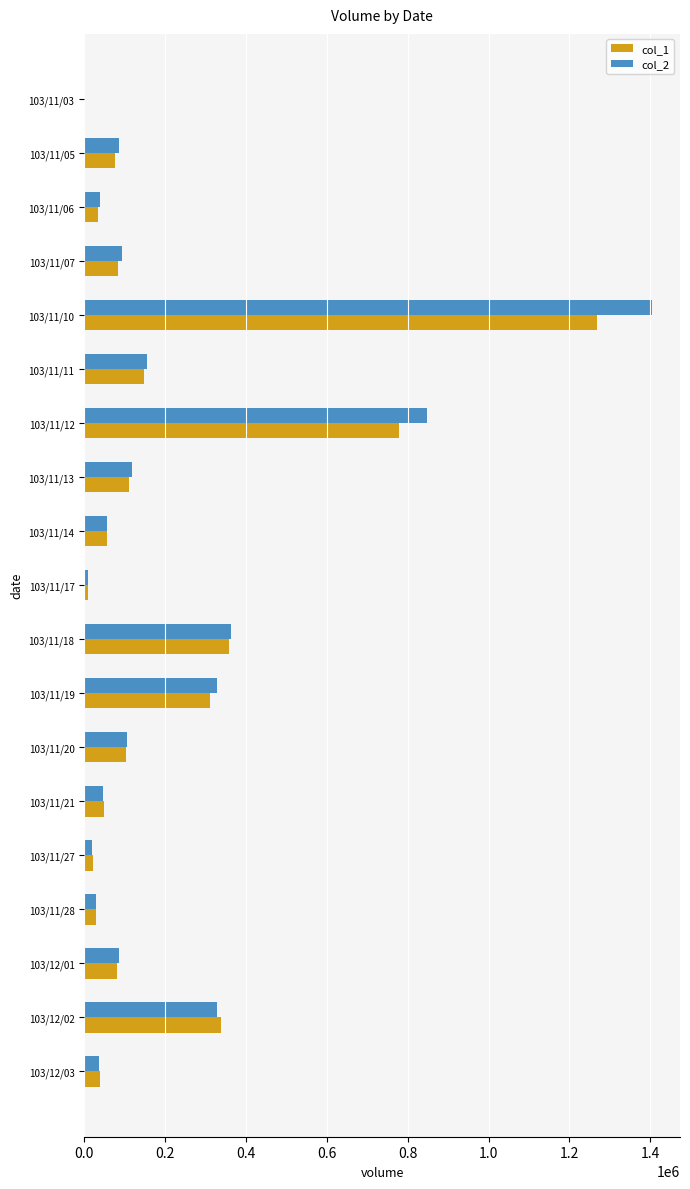

What is the maximum value shown in the chart?

1403270